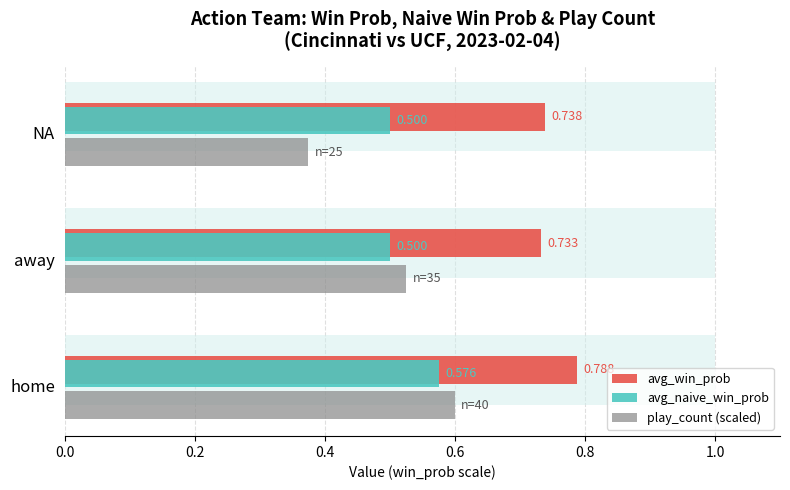

Reading left to right, list all the values displayed in this chart.

avg_win_prob: 0.8	0.7	0.7
avg_naive_win_prob: 0.6	0.5	0.5
play_count (scaled): 0.6	0.5	0.4